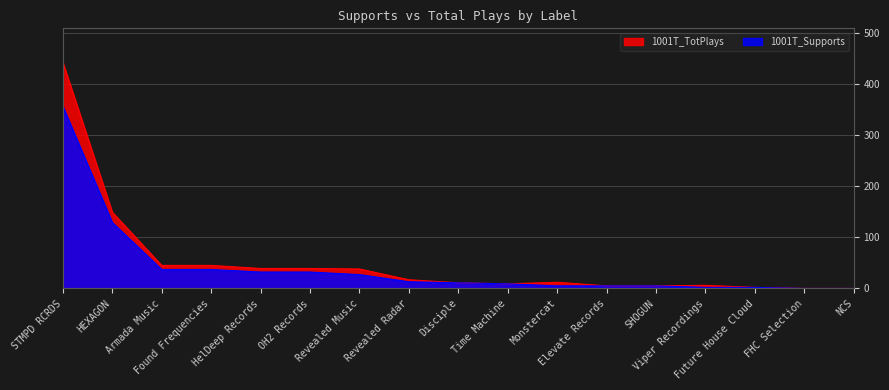

Where does the 1001T_TotPlays series first go above 12?

STMPD RCRDS